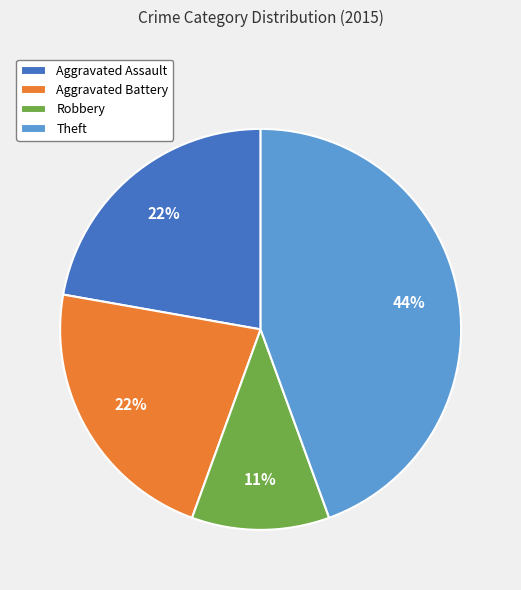

Is the sum of Robbery and Aggravated Assault greater than half?

No